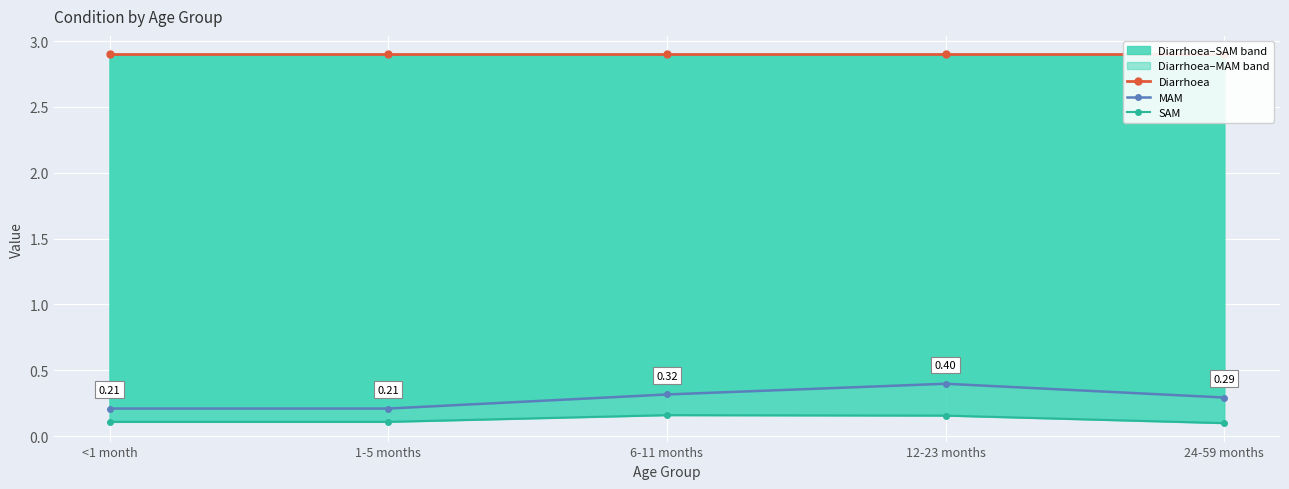

True or false: MAM and Diarrhoea cross at least once.

False